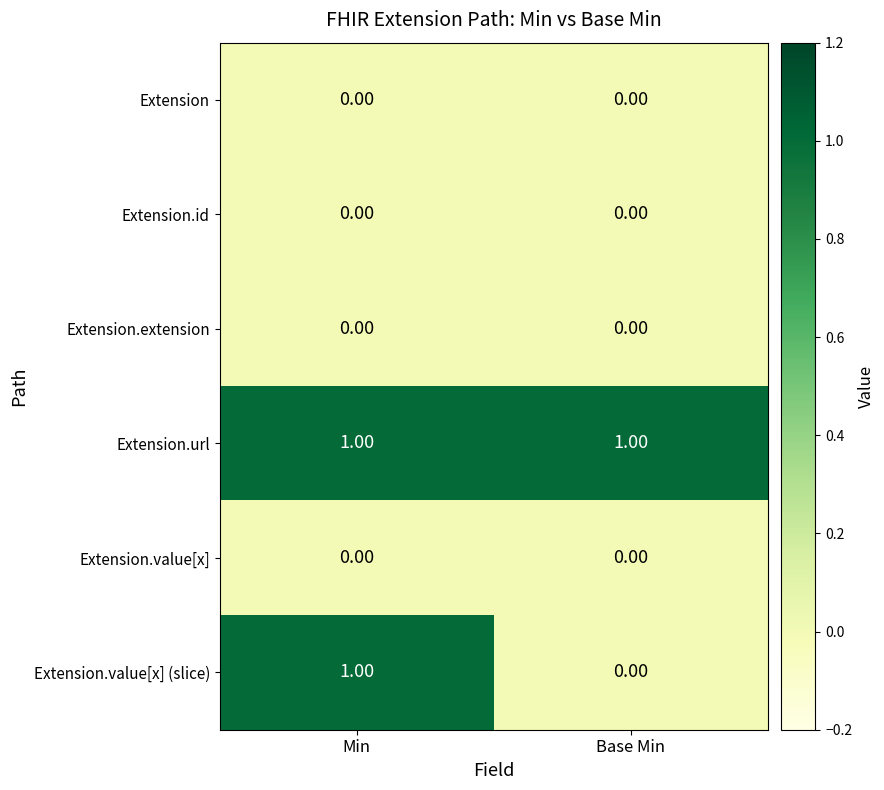

Between Min and Base Min, which series saw the biggest shift?

Extension.value[x] (slice)